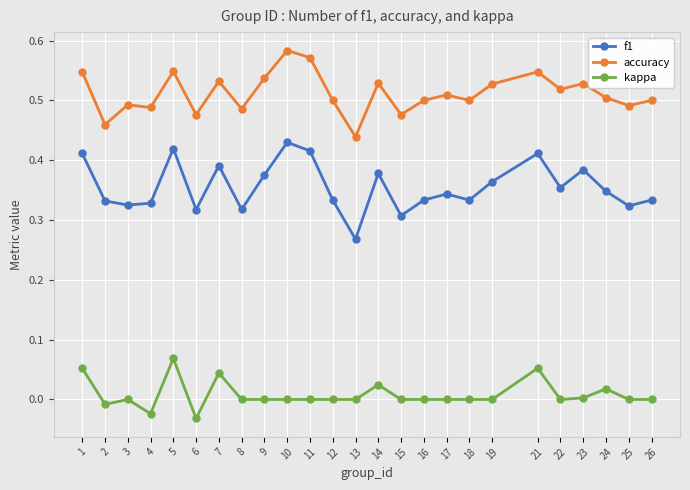

Count the number of categories in the chart.

25